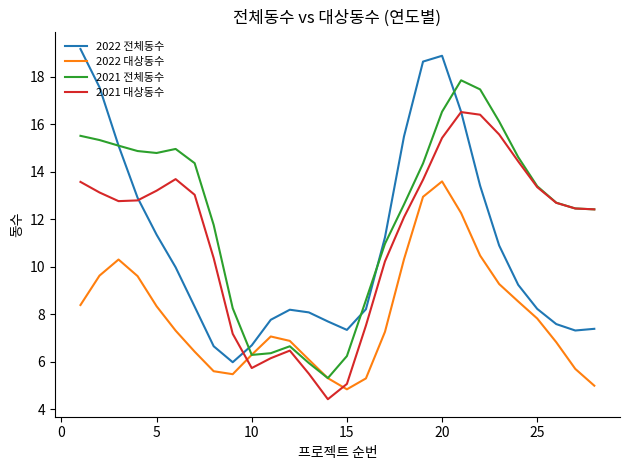

How many lines are shown in the chart?

4